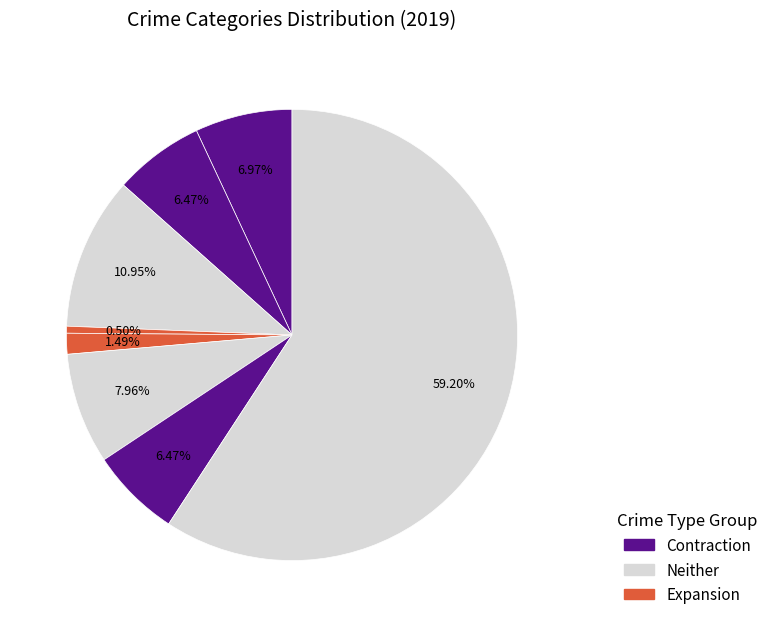

Count the number of slices in the pie.

8